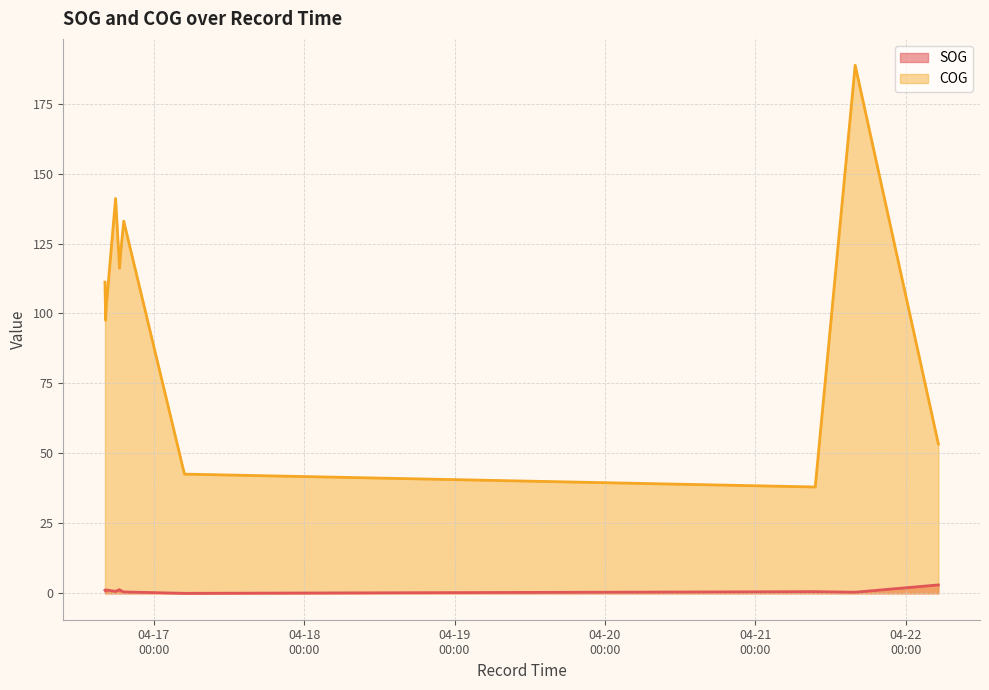

How many values in SOG are above zero?

10